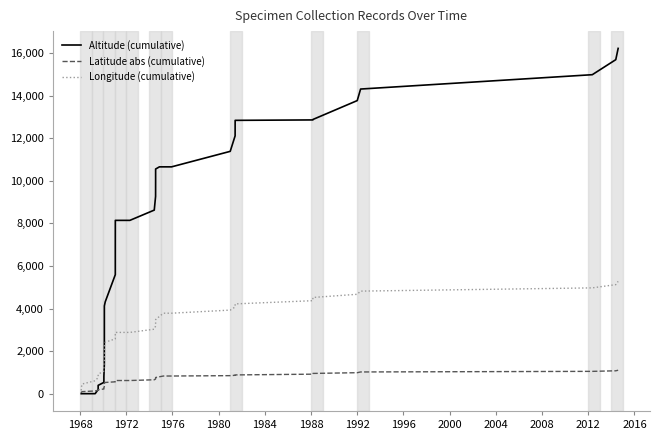

True or false: Longitude (cumulative) has more than 0 interior local peaks.

False